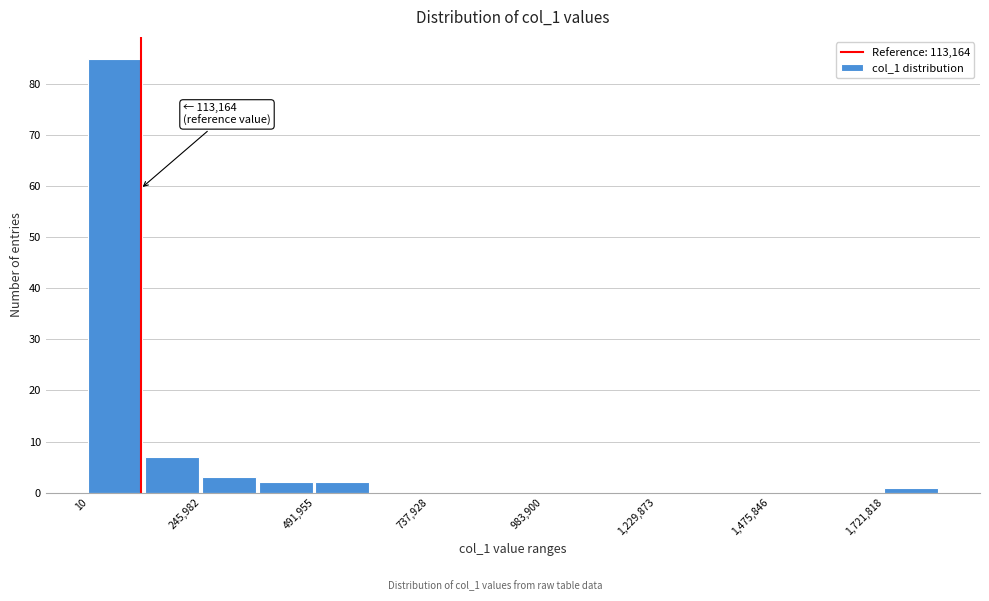

Read against the x-axis, roughly where is the centre of the tallest bar?

50000